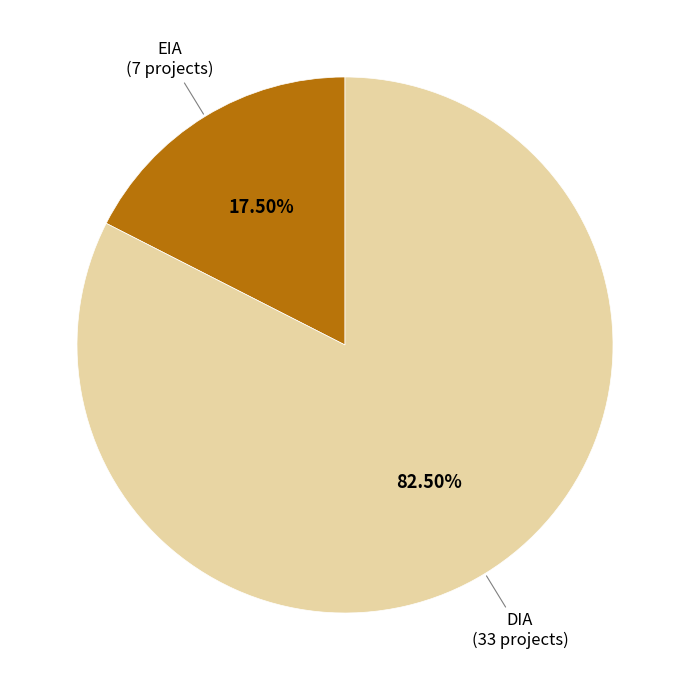

Which slice is the largest?

DIA